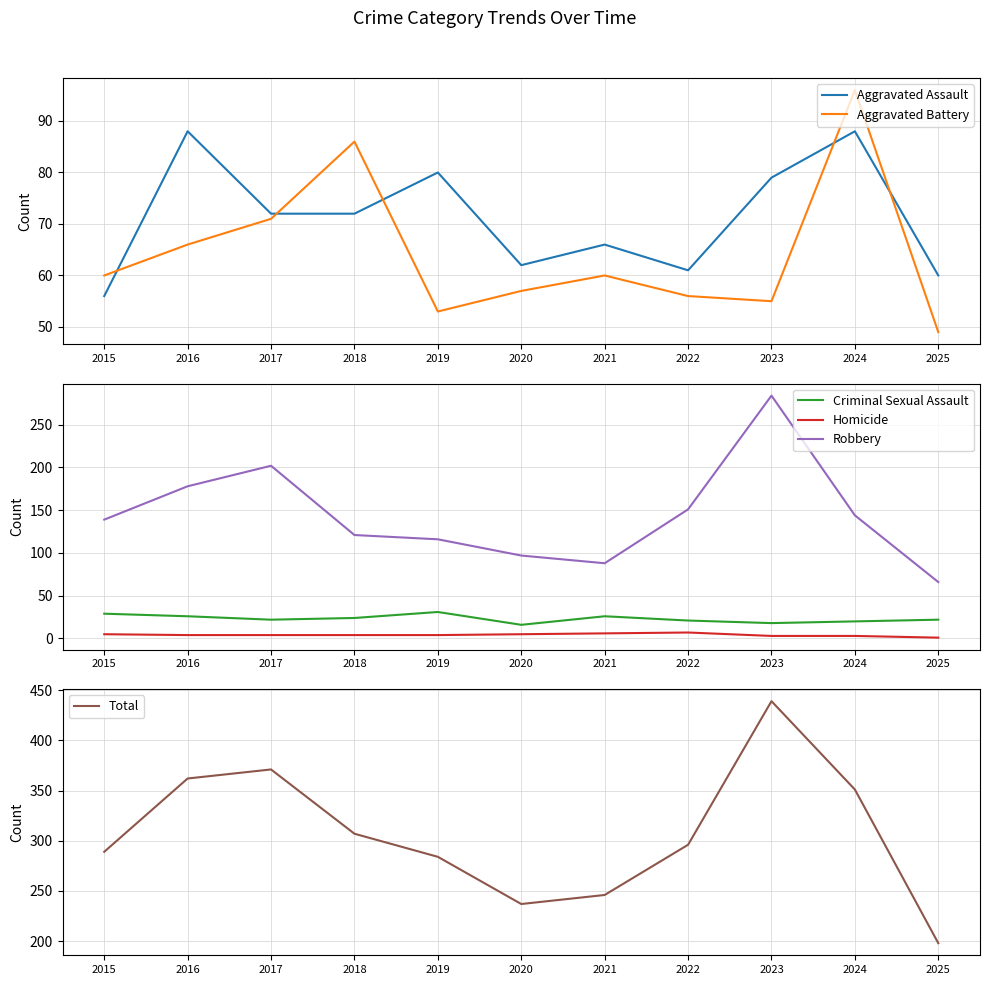

How many interior local valleys does the Aggravated Assault series have?

2